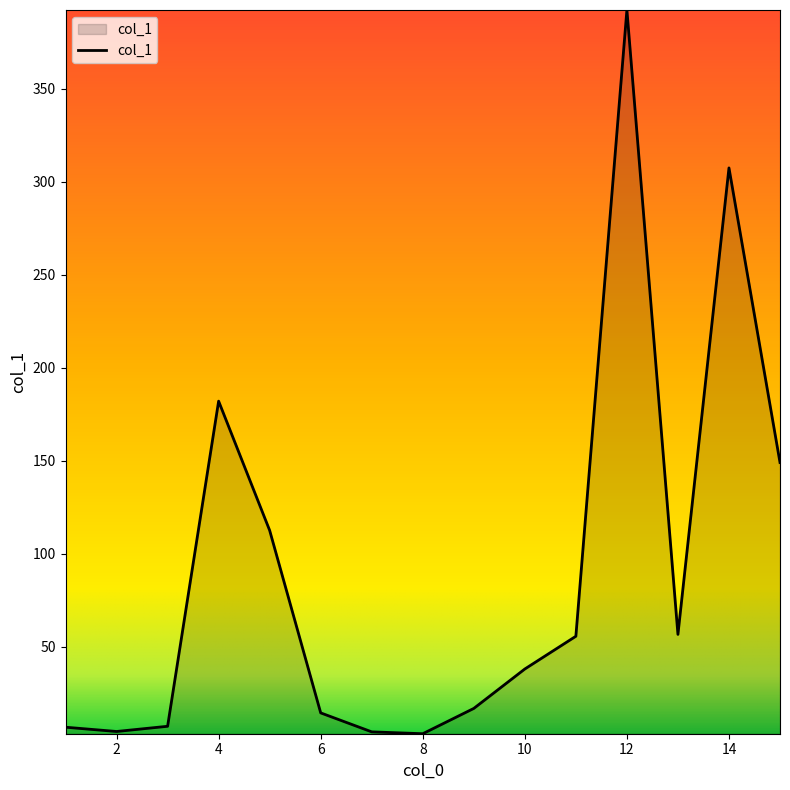

How many values exceed 38?

8